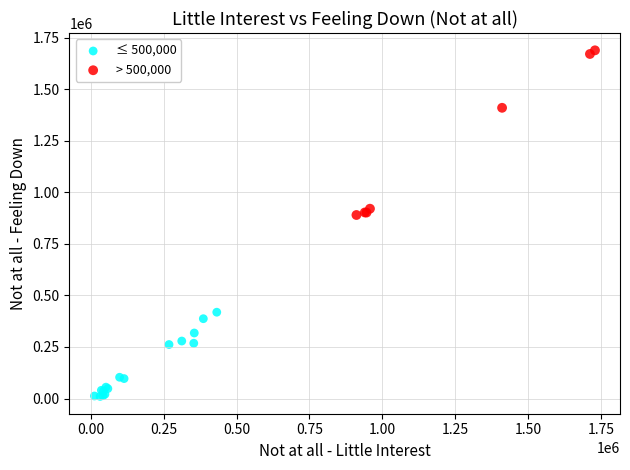

Which series contains the lowest Y value?

≤ 500,000